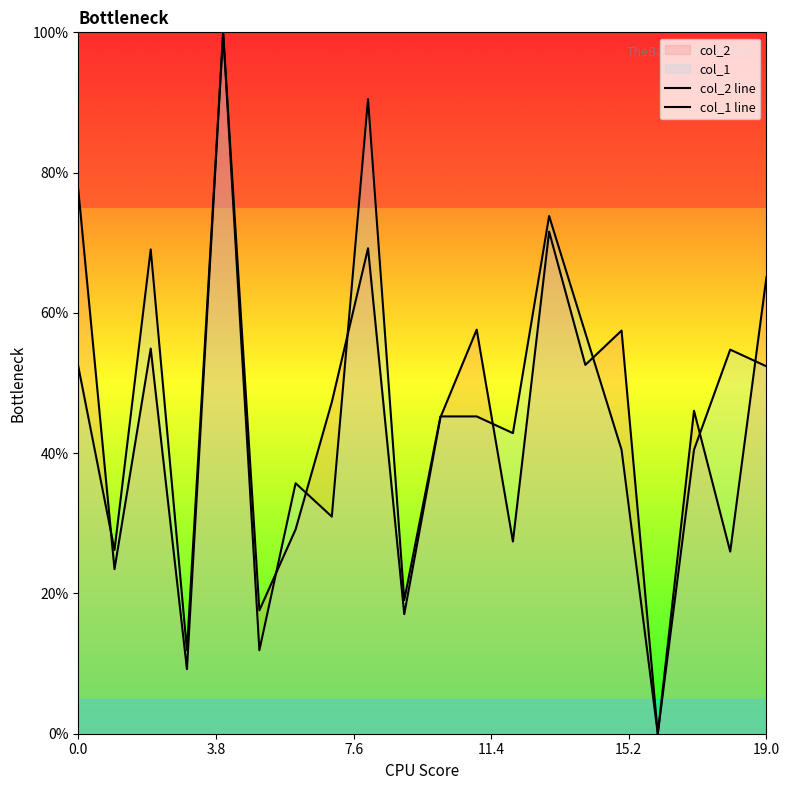

What is the sum of all col_1 line values?

900.0